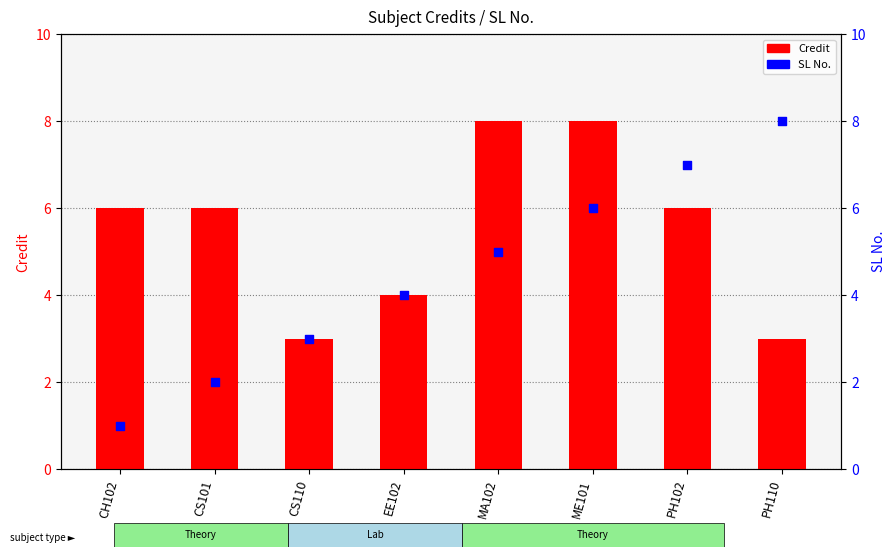

At how many categories does at least one series exceed 4?

6